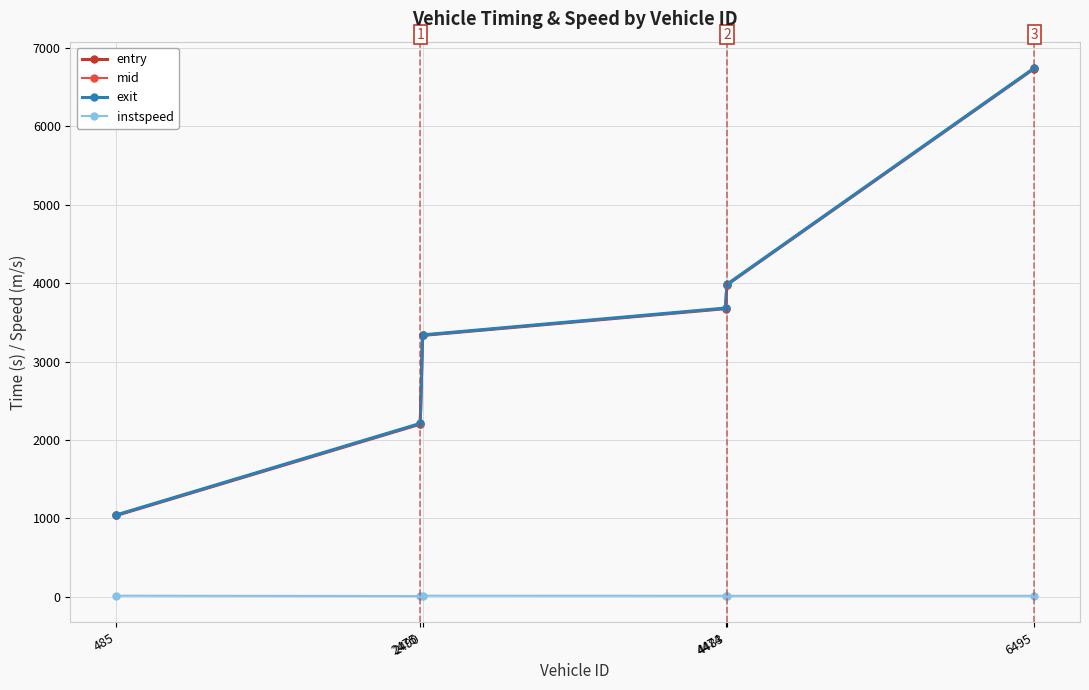

What is the maximum value for mid?

6738.6